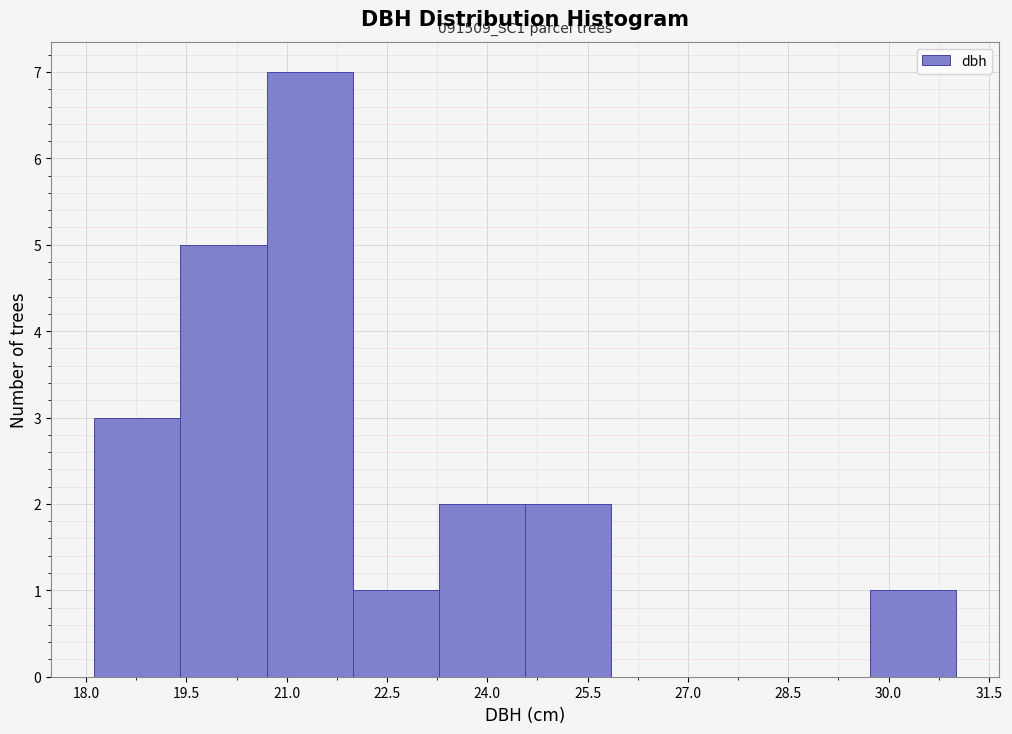

Over which range of the x-axis is the bar tallest?

20.6 to 22.0